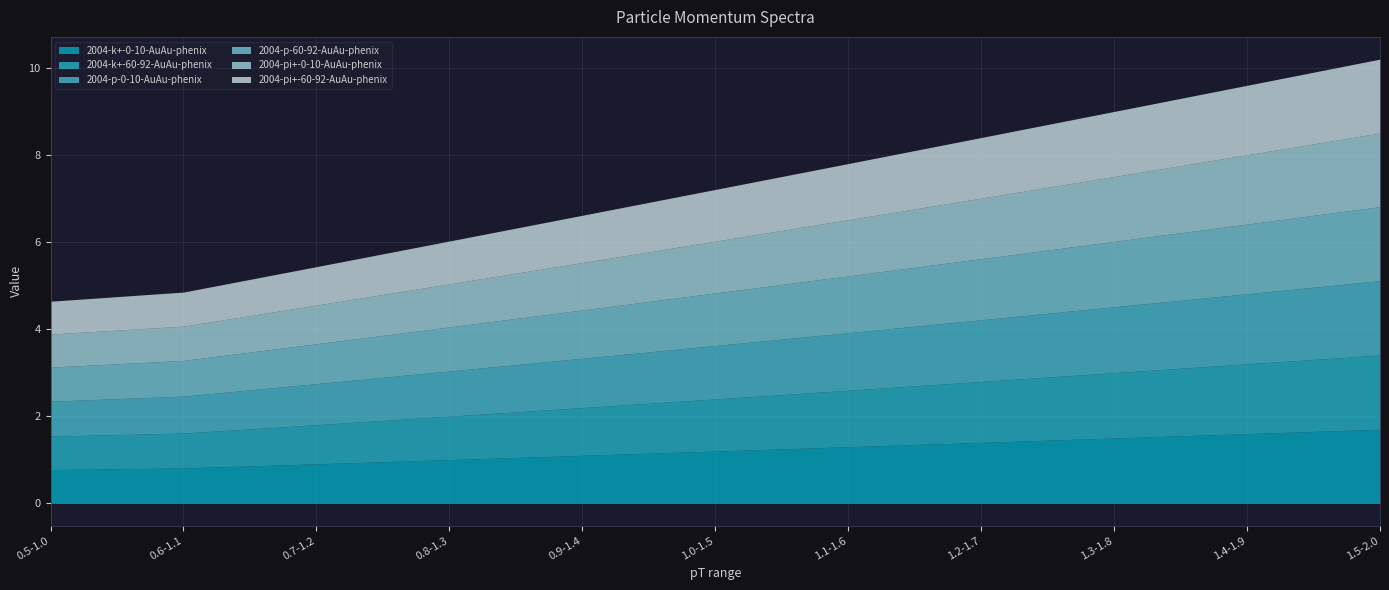

How many values in the 2004-k+-0-10-AuAu-phenix series are below 1?

3